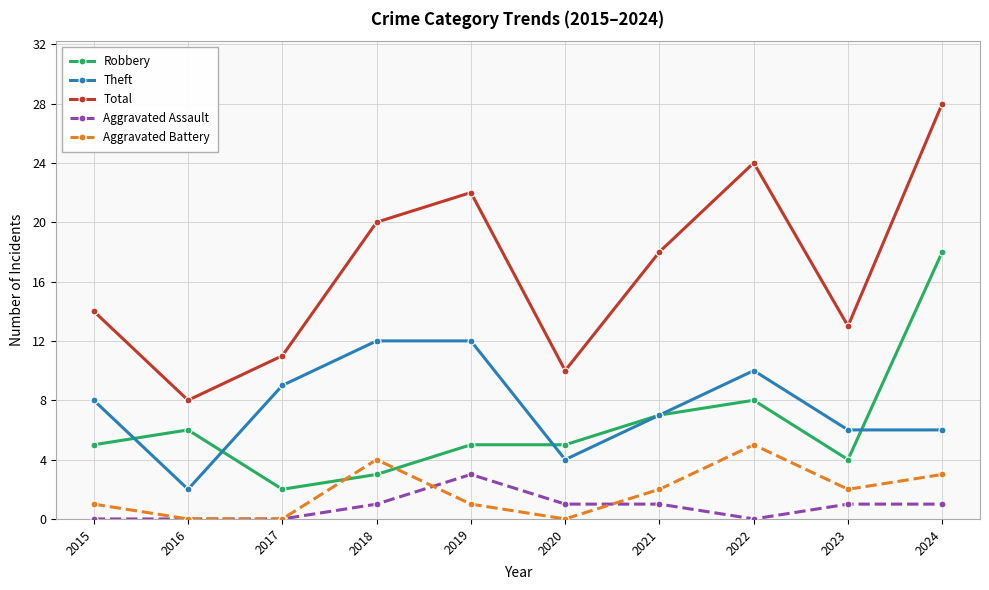

Is this an area chart (filled region under the line)?

No